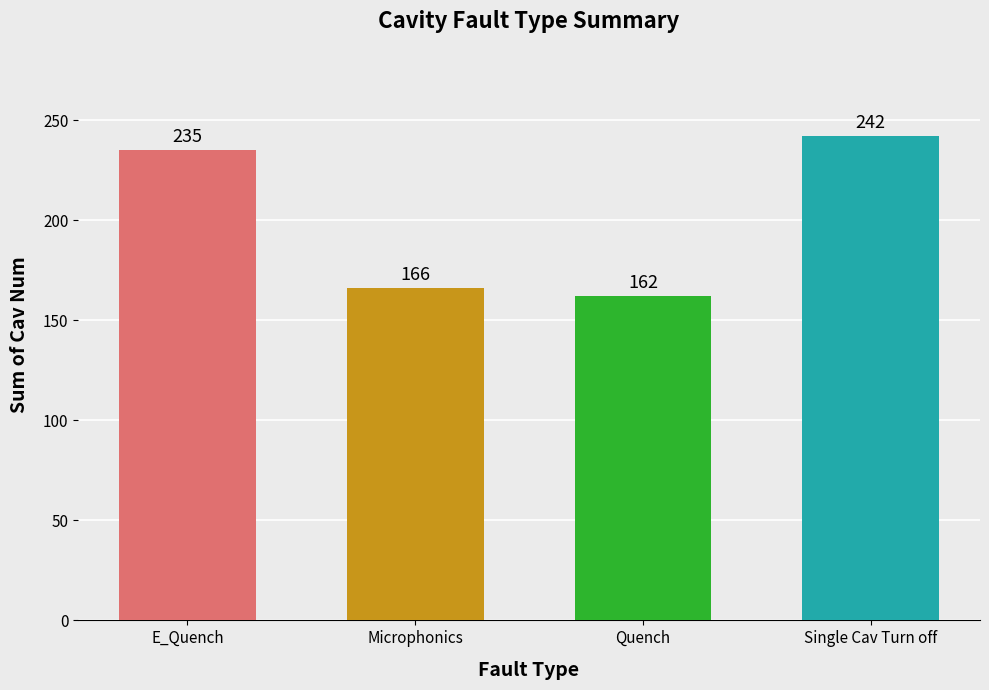

How many categories are shown in the chart?

4